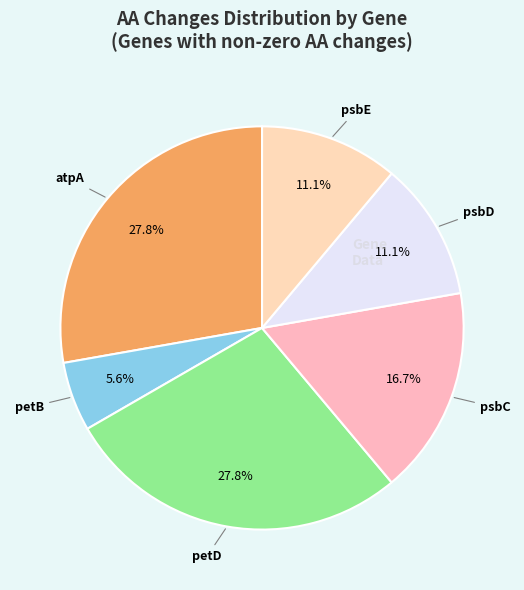

Is there a majority slice in this chart?

No